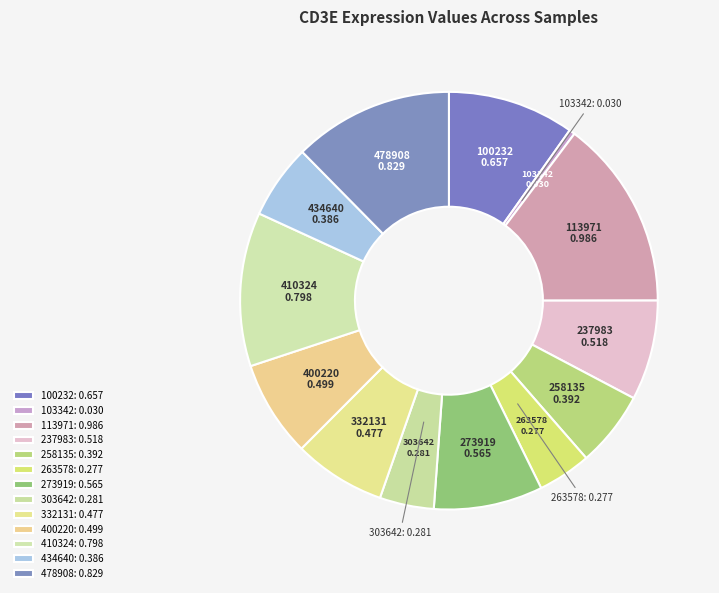

Count the number of slices in the pie.

13